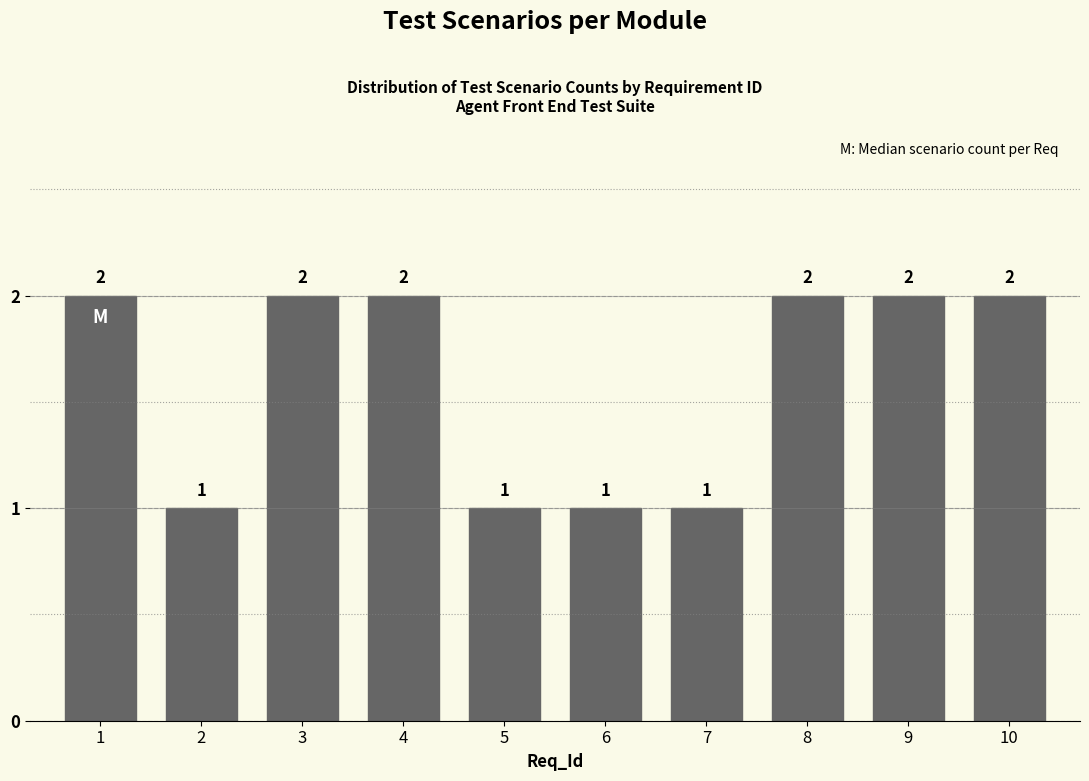

Reading right to left, what are all the values shown in this chart?

2	2	2	1	1	1	2	2	1	2